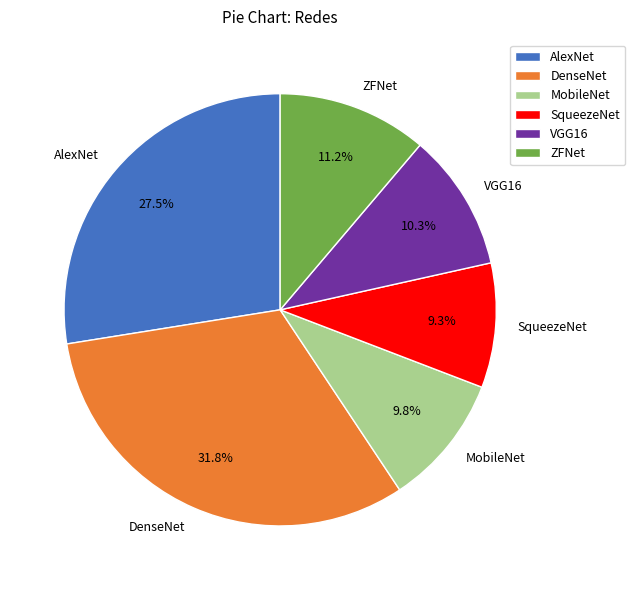

True or false: ZFNet accounts for 1% of the total.

False